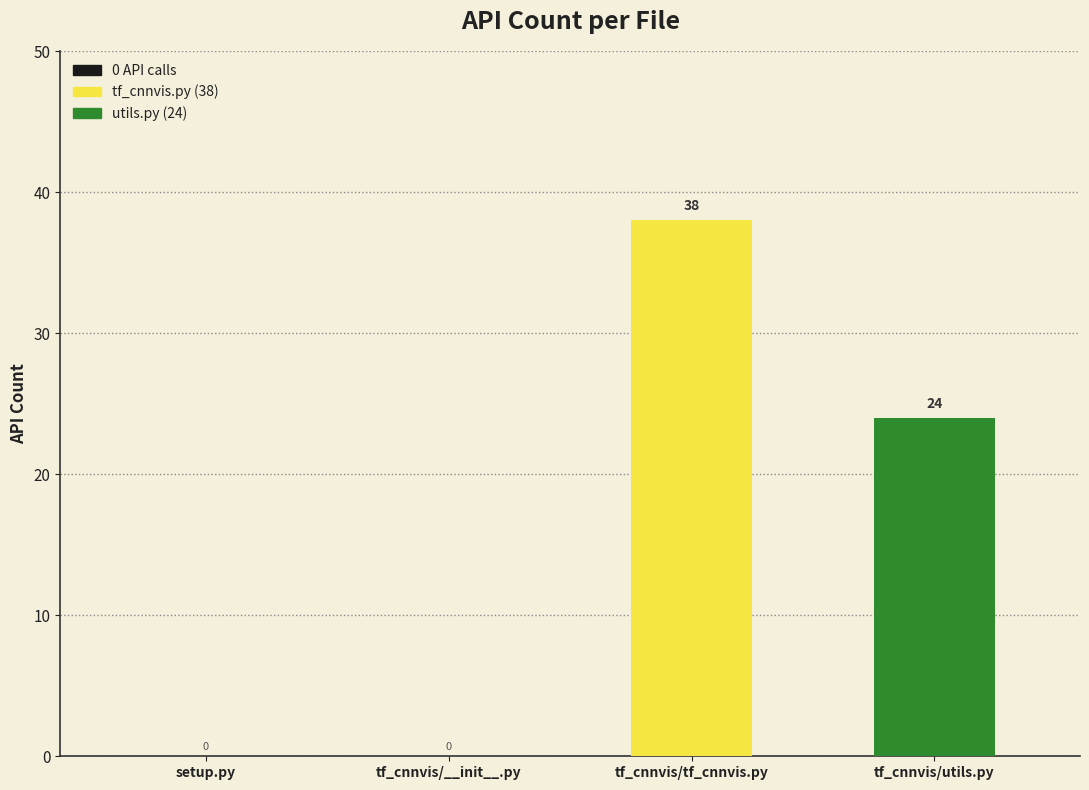

Does the chart contain stacked bars?

No